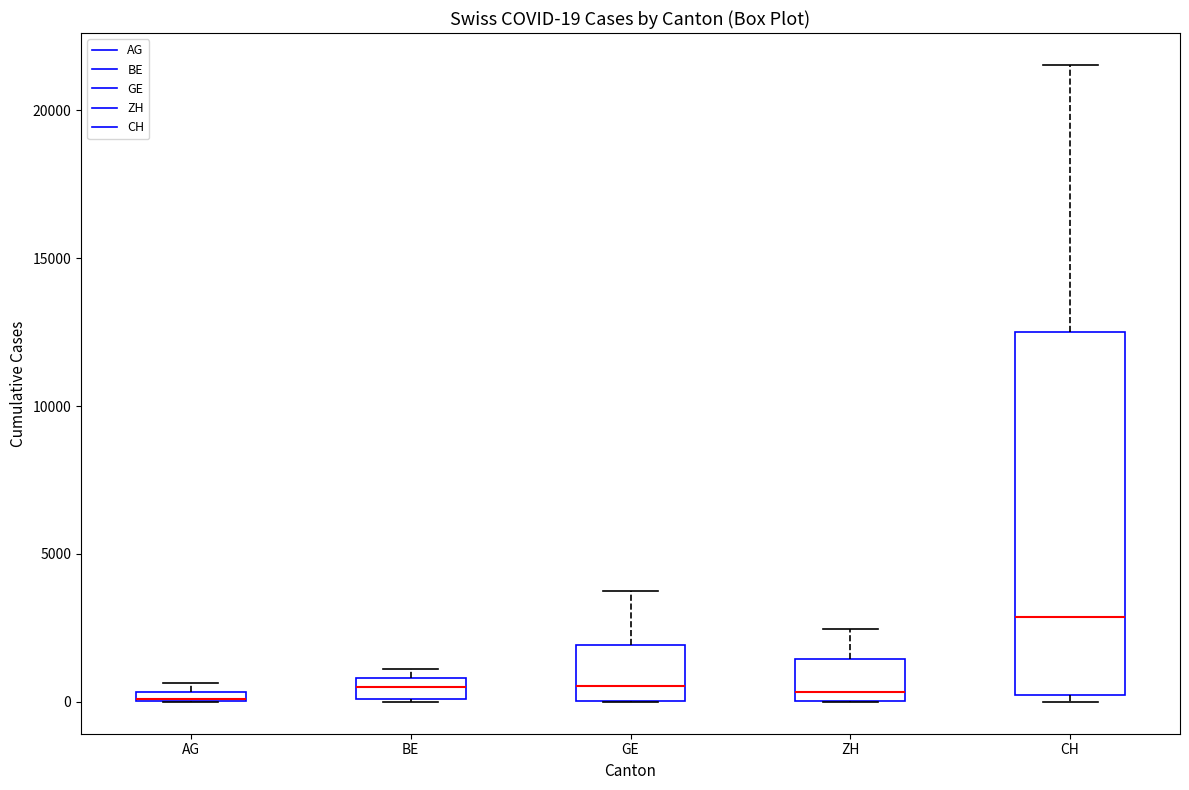

Comparing the boxes themselves (not the whiskers), which one is the tallest?

CH